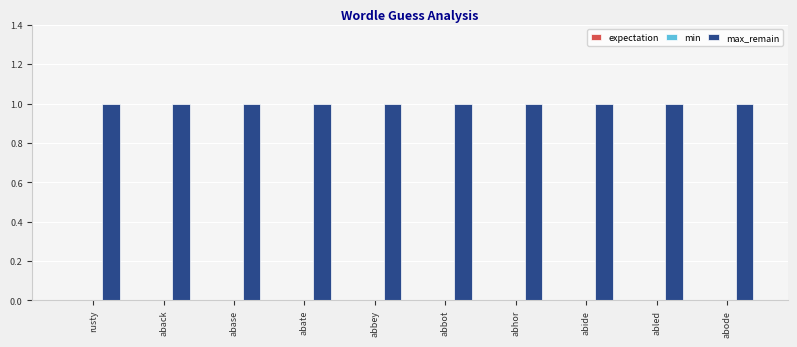

Which category has the lowest value in the expectation series?

rusty